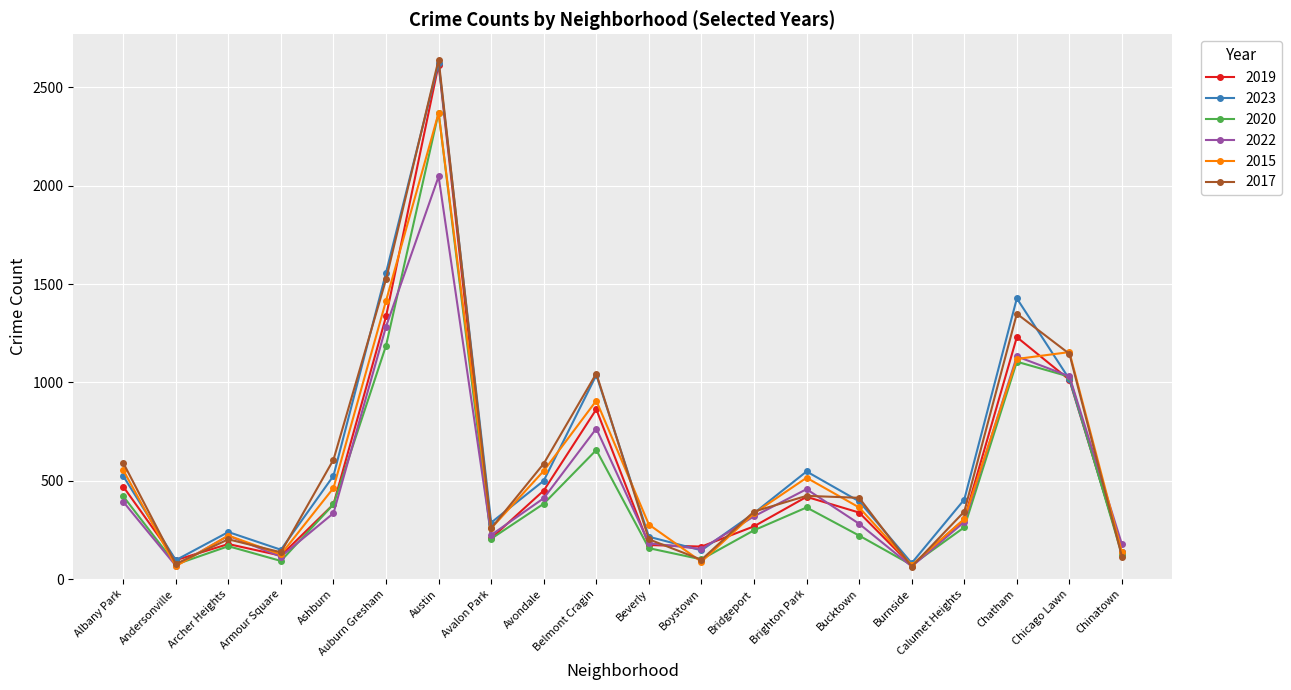

At how many categories does at least one series exceed 1273?

3